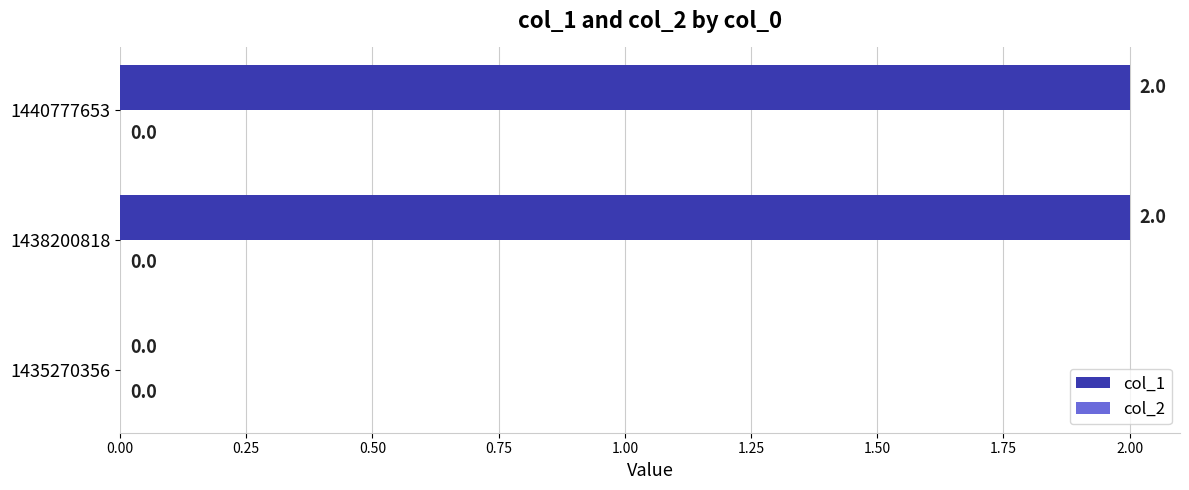

Between 1440777653 and 1435270356, which is larger?

1440777653